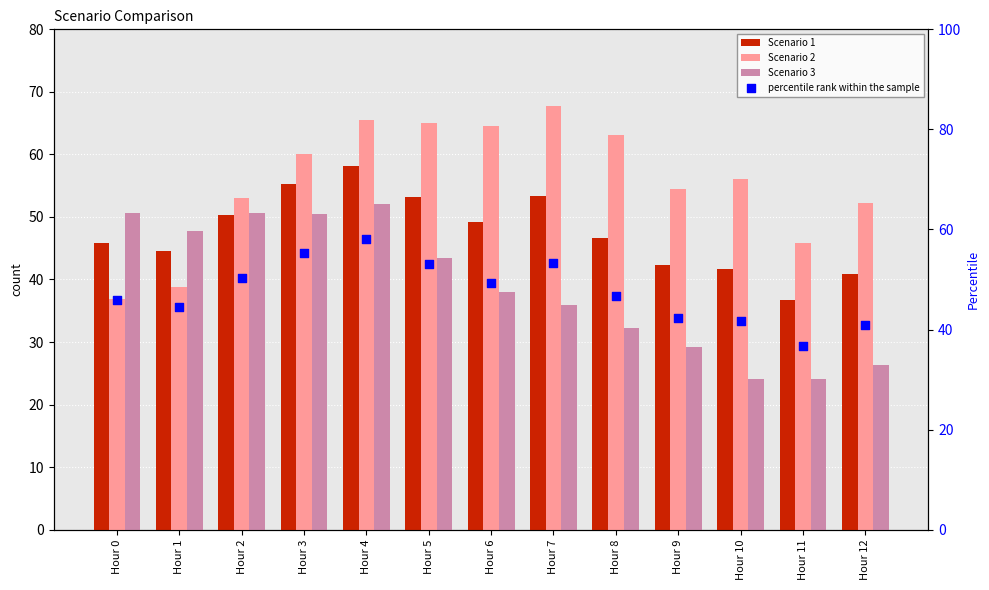

Which series has the widest spread of Y values?

Scenario 2